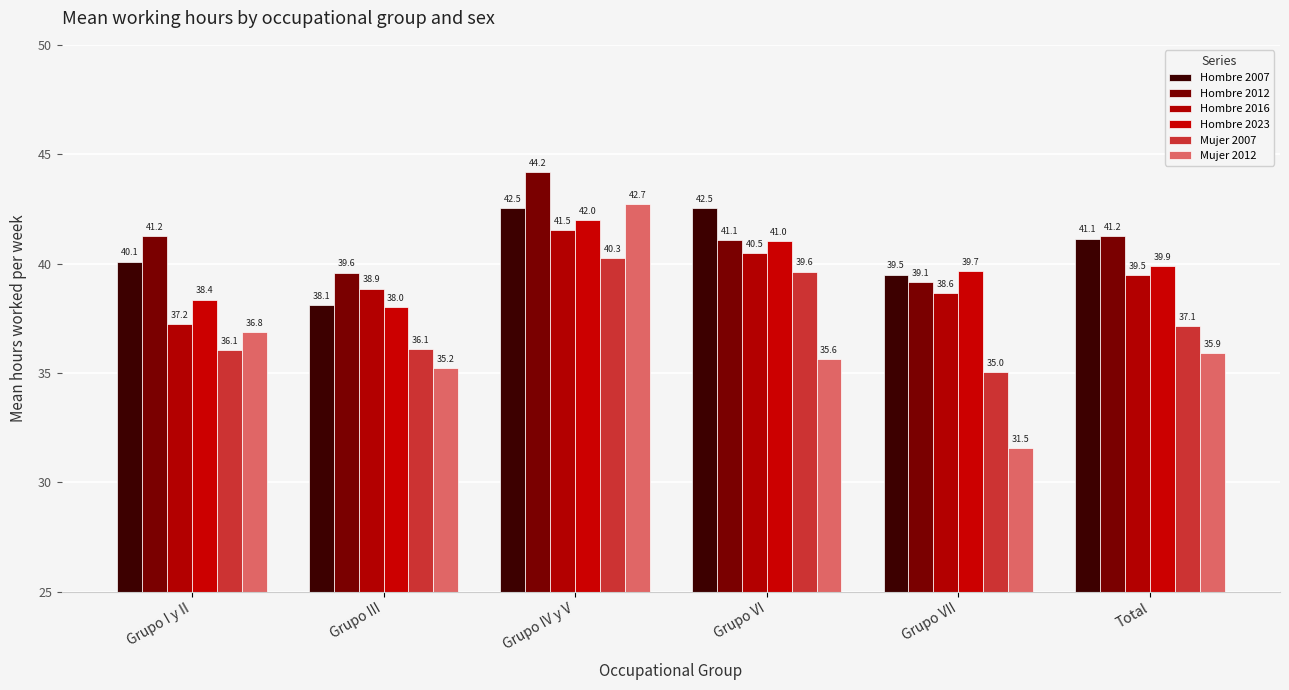

List the labels in order of Mujer 2007 value, smallest first.

Grupo VII, Grupo I y II, Grupo III, Total, Grupo VI, Grupo IV y V